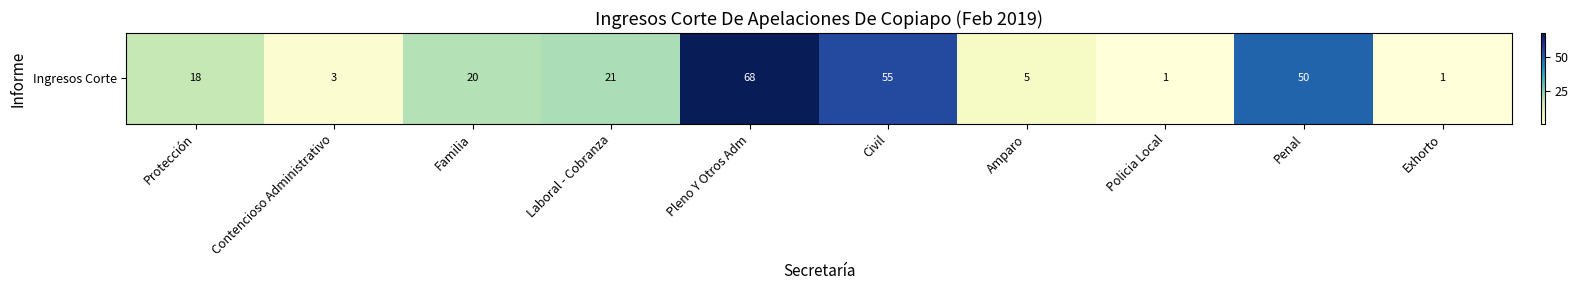

Rank the categories by value from highest to lowest.

Pleno Y Otros Adm, Civil, Penal, Laboral - Cobranza, Familia, Protección, Amparo, Contencioso Administrativo, Policia Local, Exhorto